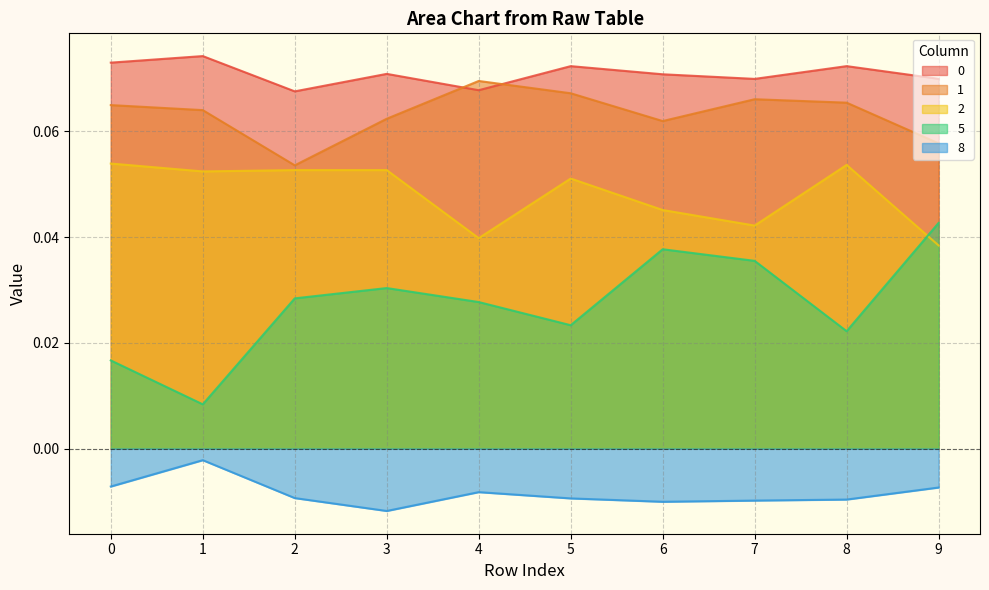

At how many categories does at least one series exceed 0?

10